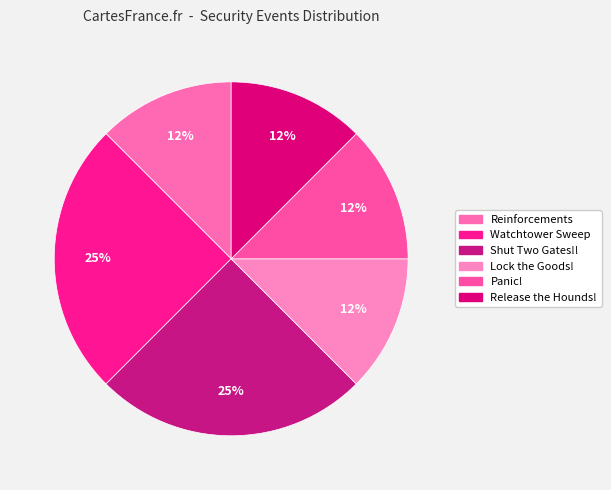

What is the ratio of the value at Panic! to the value at Lock the Goods!?

1.0